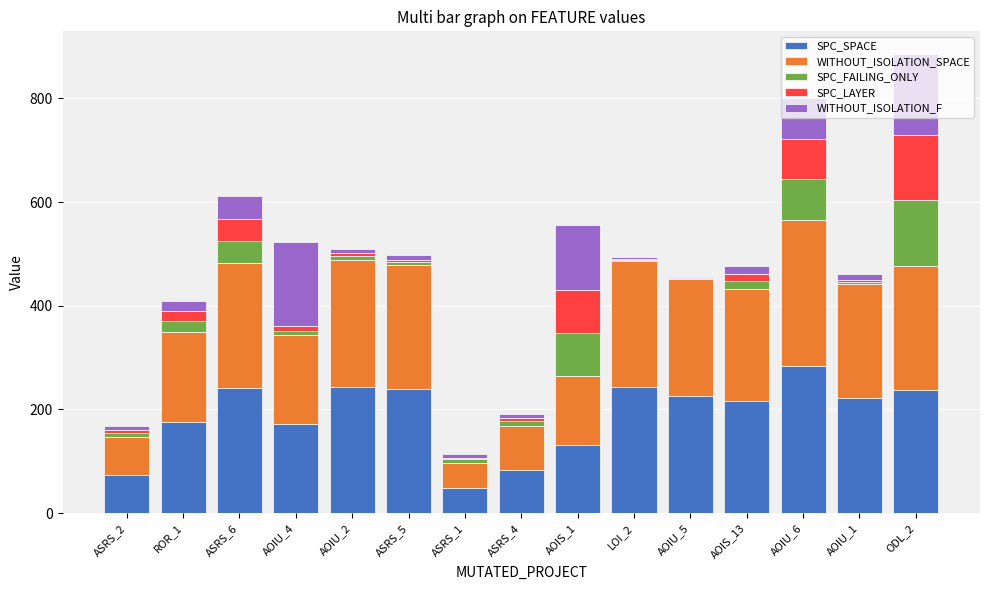

What is the highest value of the SPC_SPACE series?

283